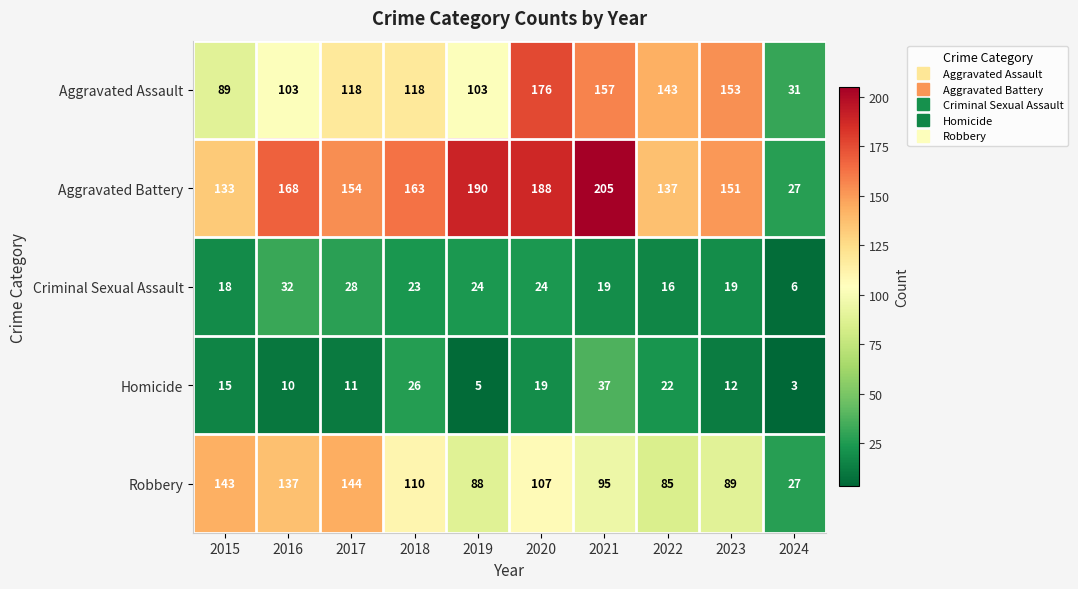

How many data points in Robbery are less than 107?

5